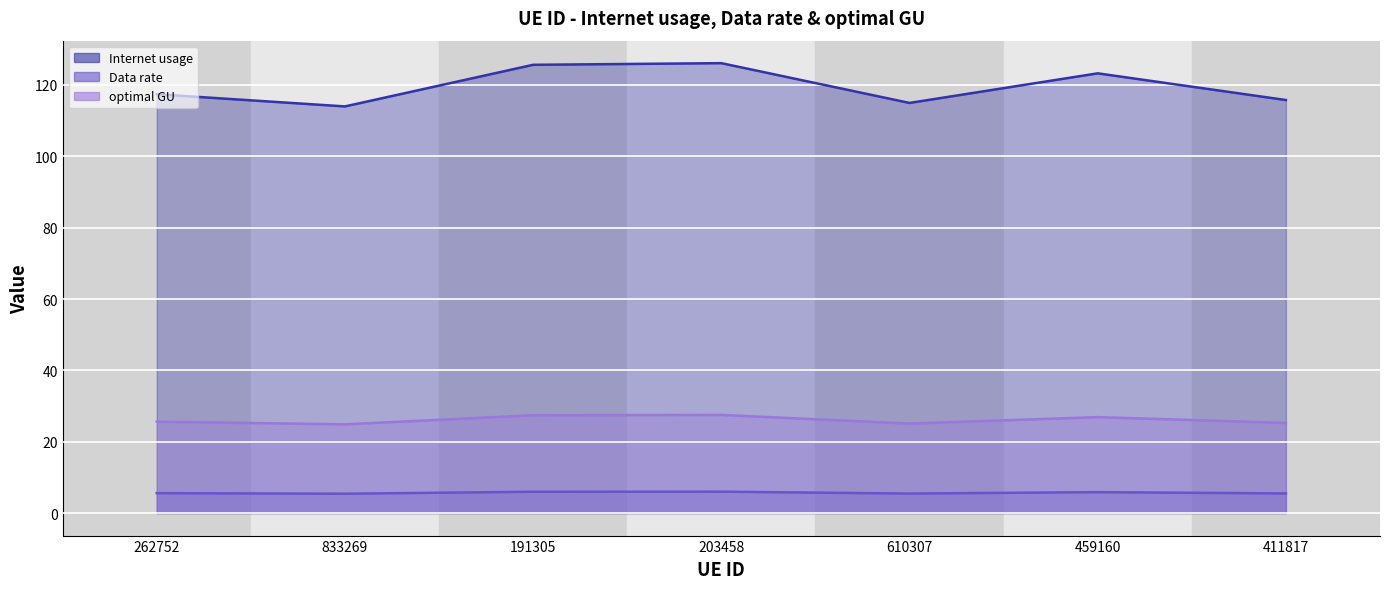

Where is the first local maximum for Data rate?

203458